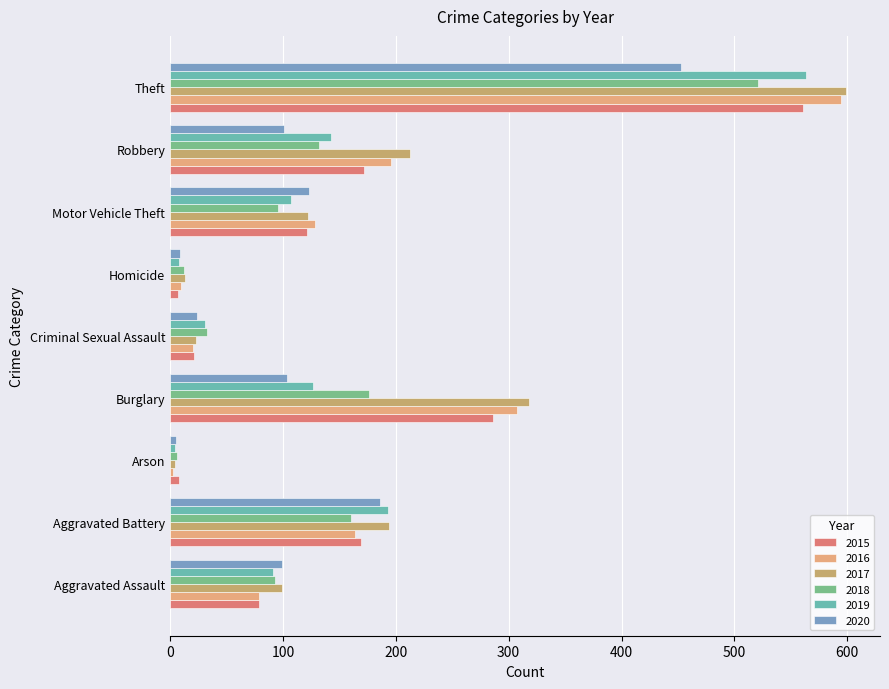

What is the difference between the maximum and minimum values in the 2015 series?

554